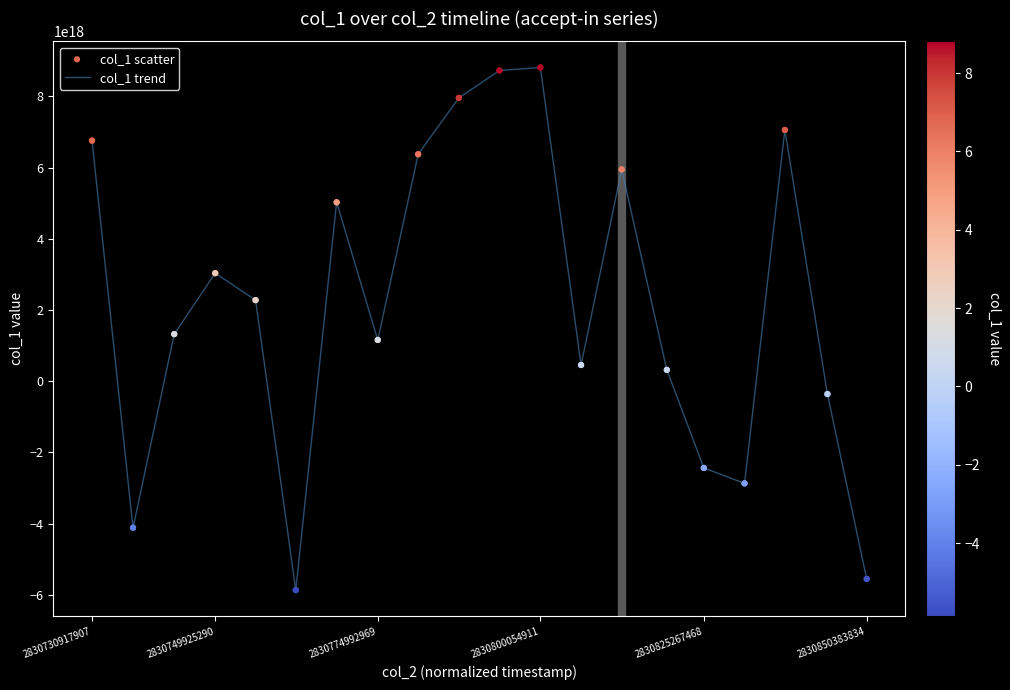

How many lines are shown in the chart?

1